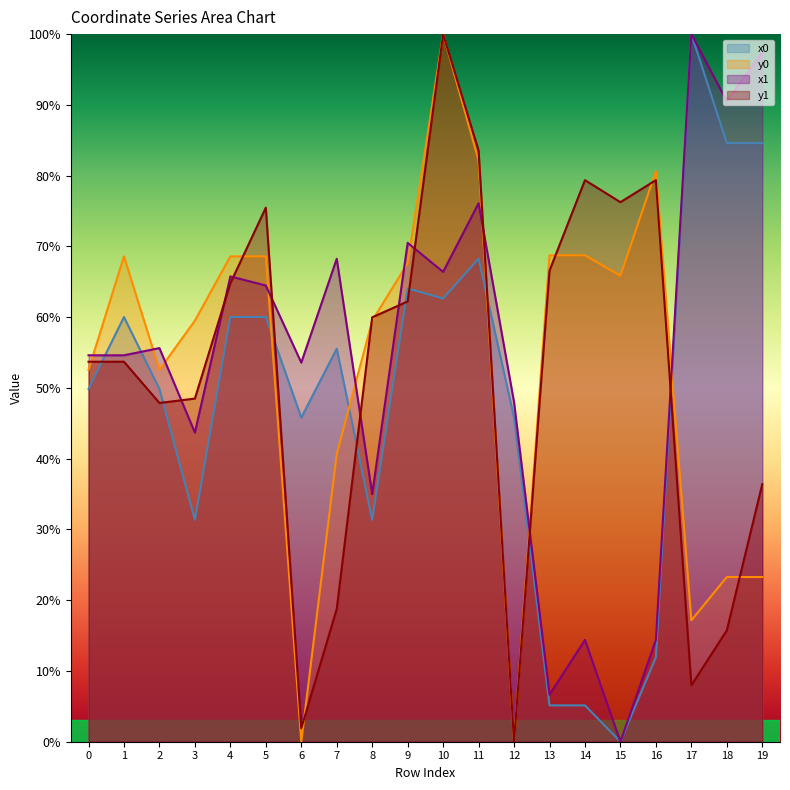

What is the spread (max minus min) of values at 13?

63.6